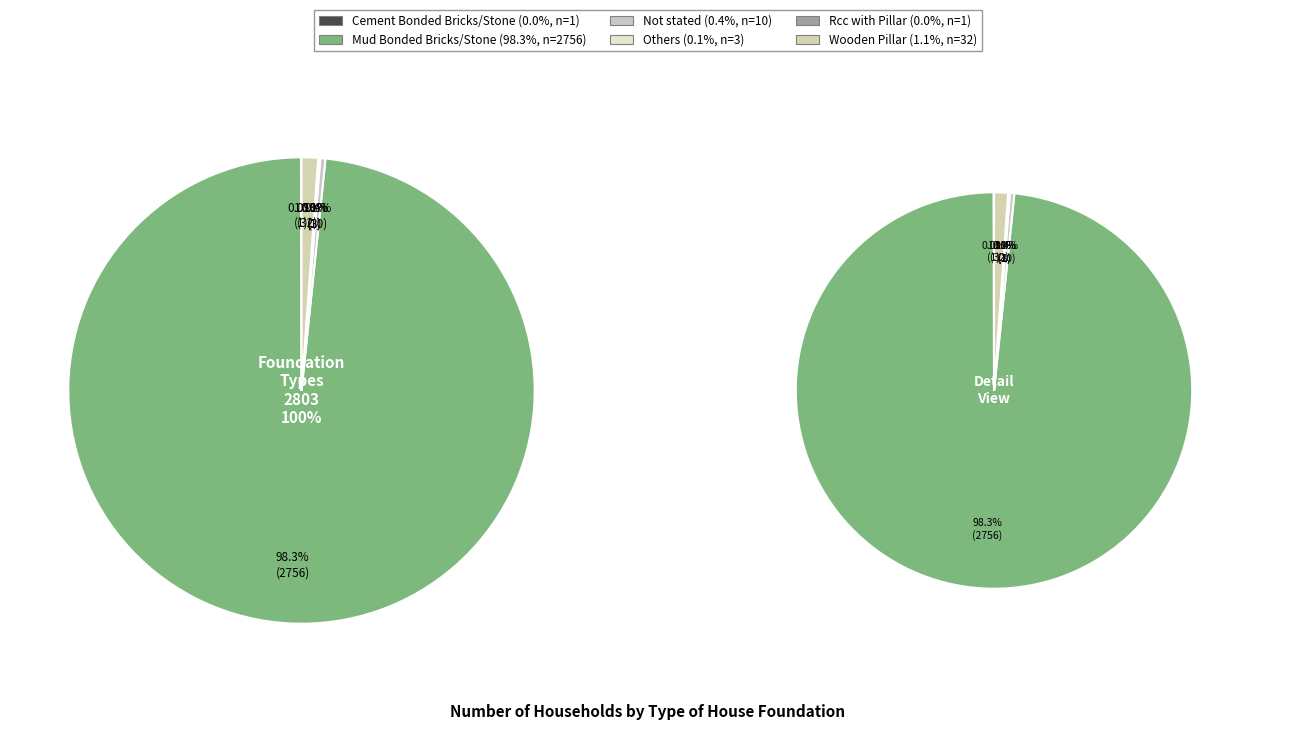

How many segments does this pie chart have?

6